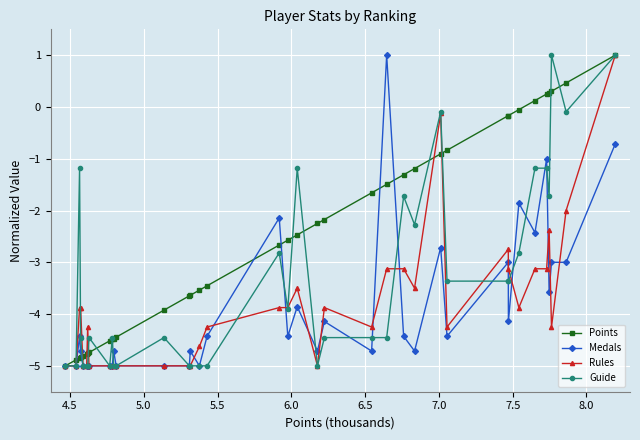

Reading left to right, transcribe all the data shown in this chart.

Points: 1.0	0.5	0.3	0.3	0.3	0.1	-0.1	-0.2	-0.2	-0.8	-0.9	-1.2	-1.3	-1.5	-1.7	-2.2	-2.2	-2.5	-2.6	-2.7	-3.5	-3.5	-3.6	-3.6	-3.9	-4.4	-4.5	-4.5	-4.5	-4.7	-4.8	-4.8	-4.8	-4.8	-4.8	-4.9	-5.0
Medals: -0.7	-3.0	-3.0	-3.6	-1.0	-2.4	-1.9	-4.1	-3.0	-4.4	-2.7	-4.7	-4.4	1.0	-4.7	-4.1	-4.7	-3.9	-4.4	-2.1	-4.4	-5.0	-4.7	-5.0	-5.0	-5.0	-4.7	-5.0	-5.0	-5.0	-5.0	-5.0	-5.0	-4.7	-4.4	-5.0	-5.0
Rules: 1.0	-2.0	-4.2	-2.4	-3.1	-3.1	-3.9	-3.1	-2.8	-4.2	-0.1	-3.5	-3.1	-3.1	-4.2	-3.9	-5.0	-3.5	-3.9	-3.9	-4.2	-4.6	-5.0	-5.0	-5.0	-5.0	-5.0	-5.0	-5.0	-5.0	-4.2	-5.0	-5.0	-3.9	-3.9	-5.0	-5.0
Guide: 1.0	-0.1	1.0	-1.7	-1.2	-1.2	-2.8	-3.4	-3.4	-3.4	-0.1	-2.3	-1.7	-4.5	-4.5	-4.5	-5.0	-1.2	-3.9	-2.8	-5.0	-5.0	-5.0	-5.0	-4.5	-5.0	-5.0	-4.5	-5.0	-4.5	-5.0	-5.0	-5.0	-4.5	-1.2	-5.0	-5.0